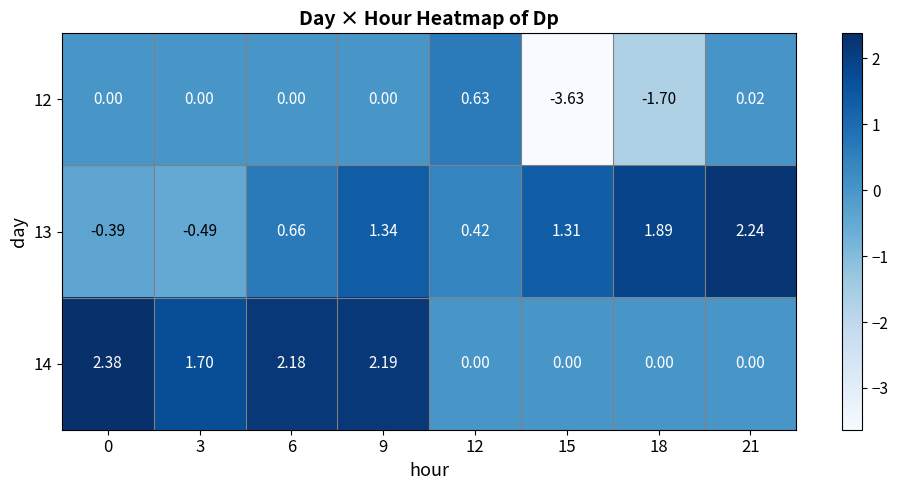

Is the value of 13 at 0 greater than the value of 12 at 21?

No